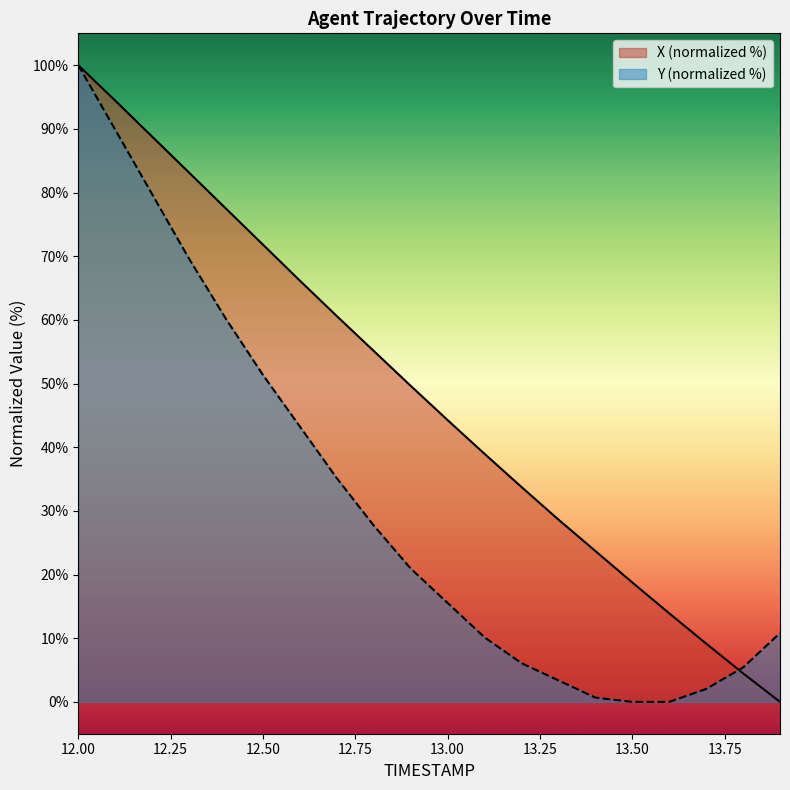

List the series in order of their overall mean, highest first.

X (normalized %), Y (normalized %)